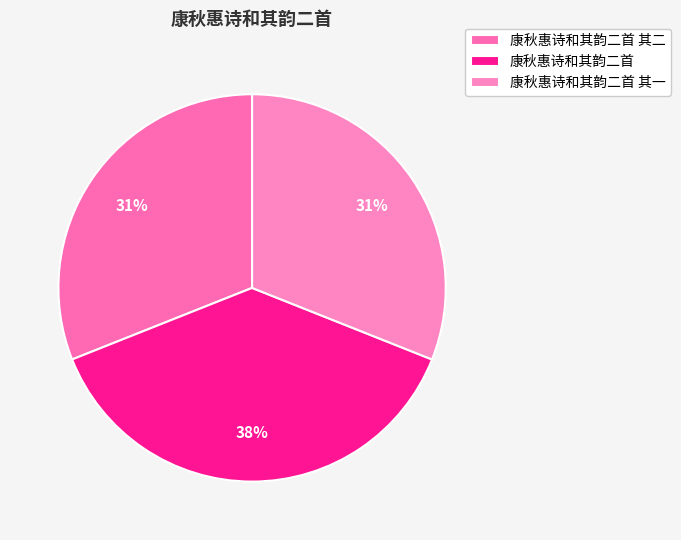

Does 康秋惠诗和其韵二首 account for over 50% of the chart?

No